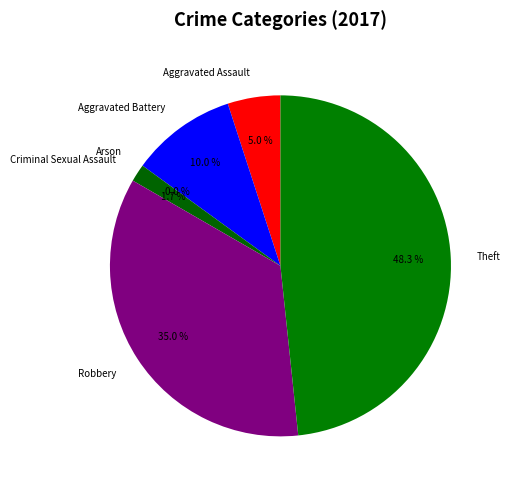

Rank the categories by value from lowest to highest.

Arson, Criminal Sexual Assault, Aggravated Assault, Aggravated Battery, Robbery, Theft